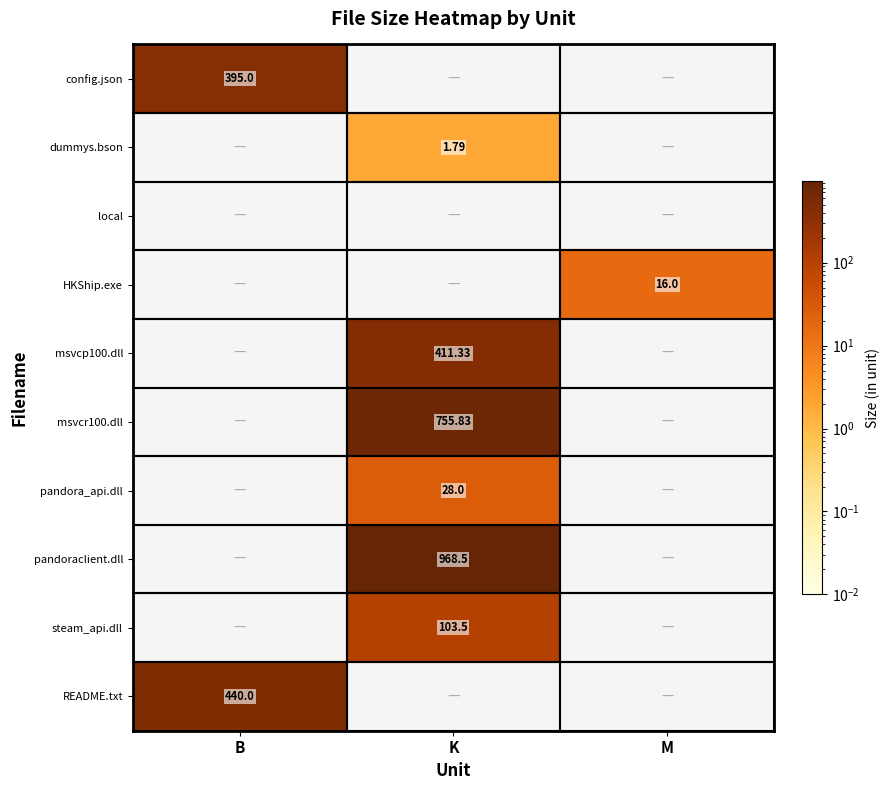

Between M and B, which is larger?

B